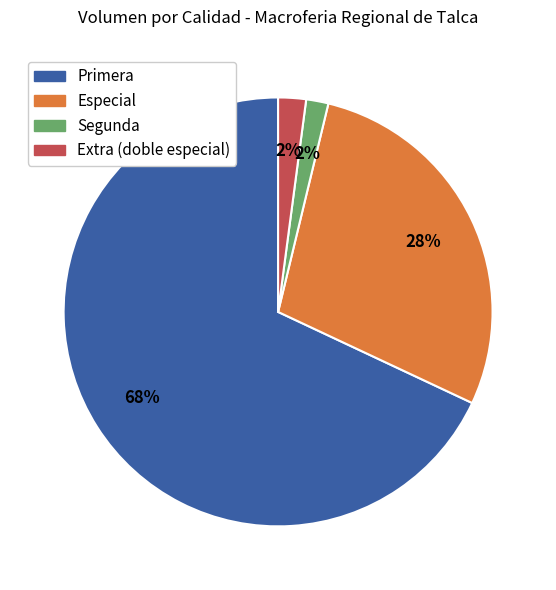

To the nearest percent, what portion does Extra (doble especial) represent?

2%